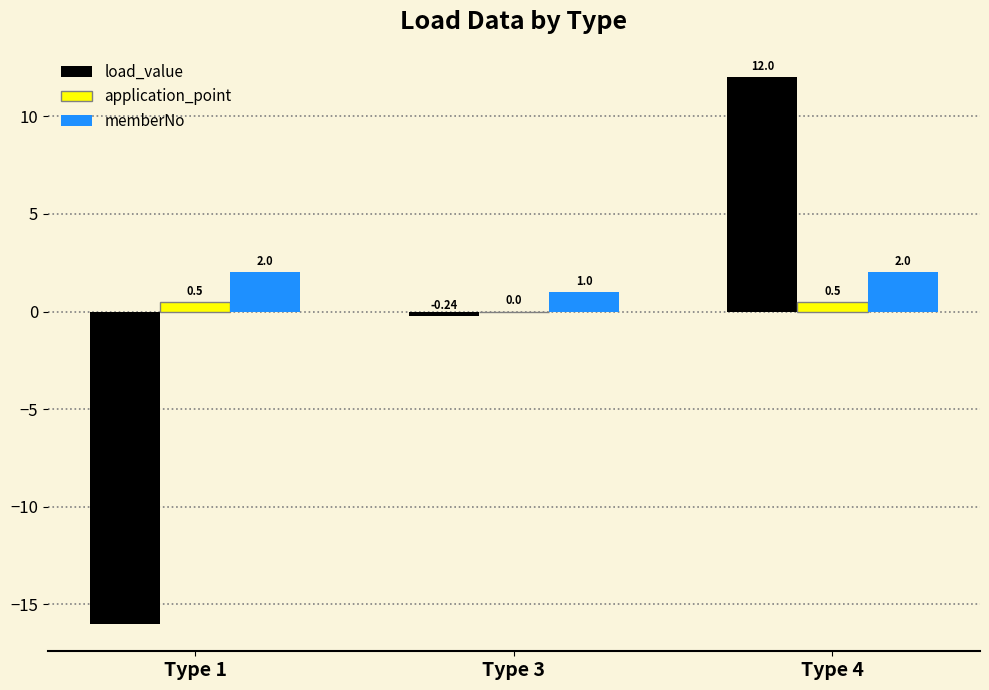

Are the bars grouped side by side (vs. stacked)?

Yes